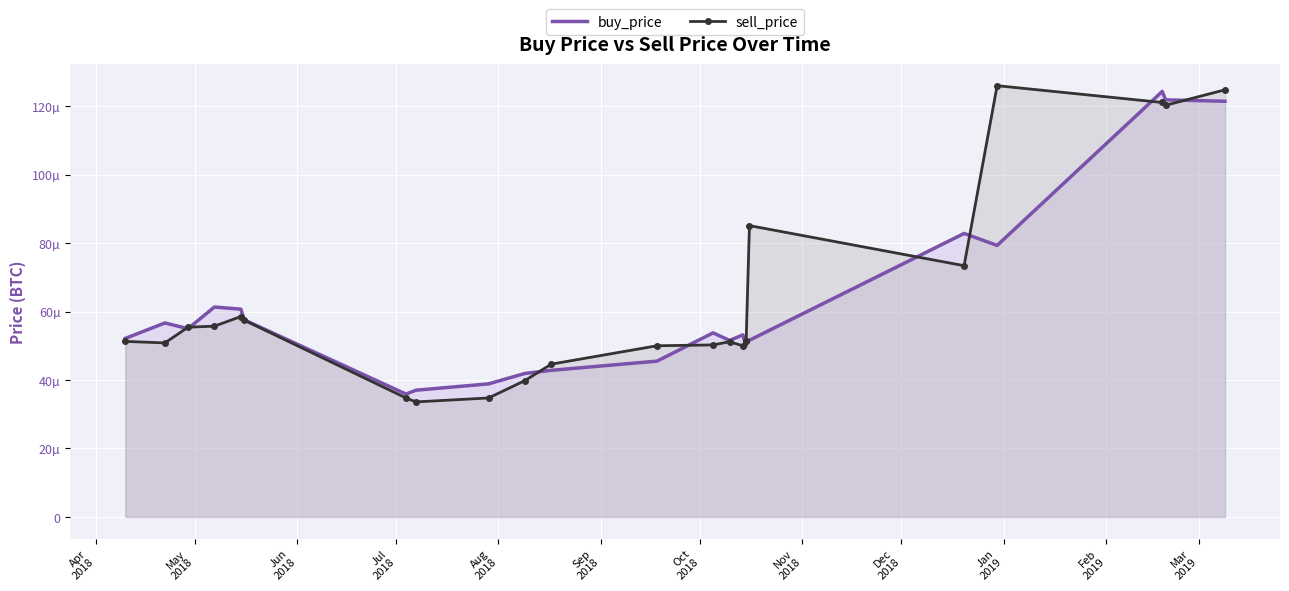

The value of sell_price at Dec
2018 is 0.0. True or false?

True